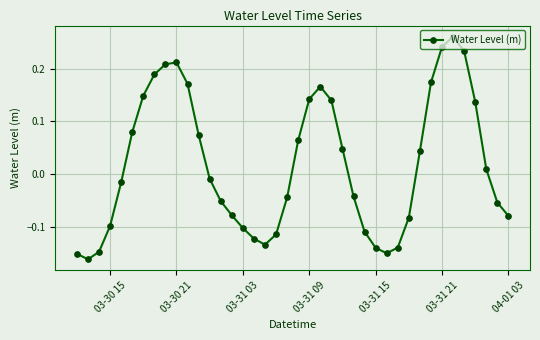

How many values are above zero?

19